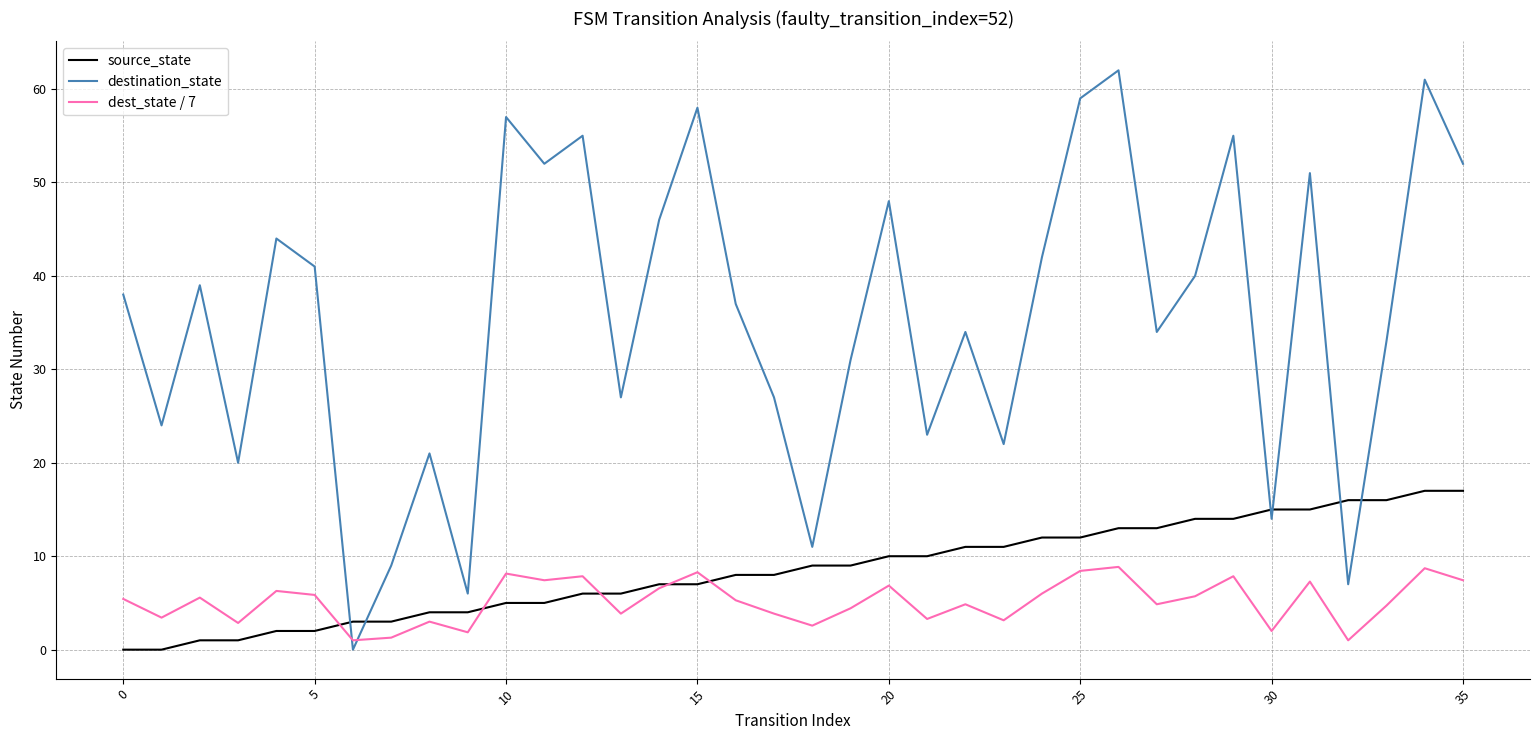

Which series has the largest total across all categories?

destination_state